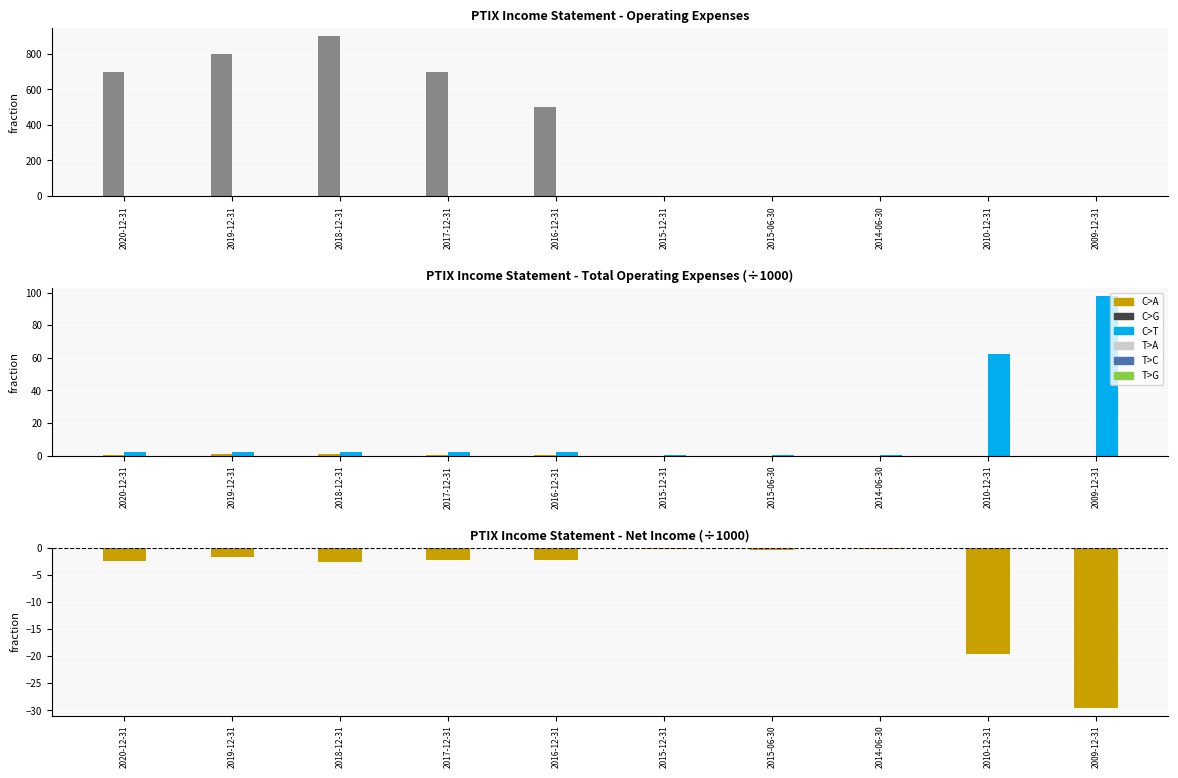

How many bars are there in each group?

4